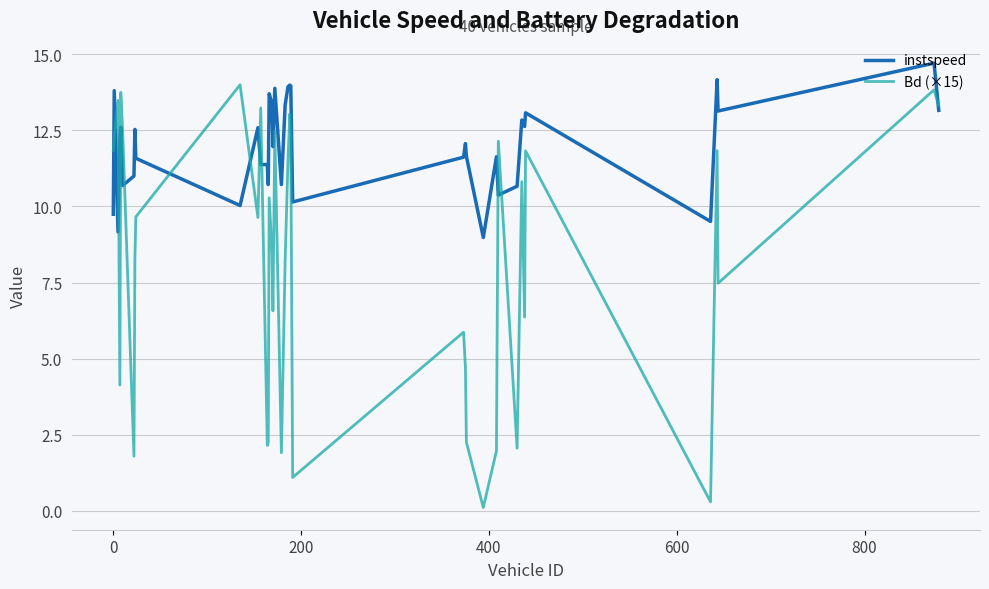

Which series has the widest spread of values?

Bd (×15)